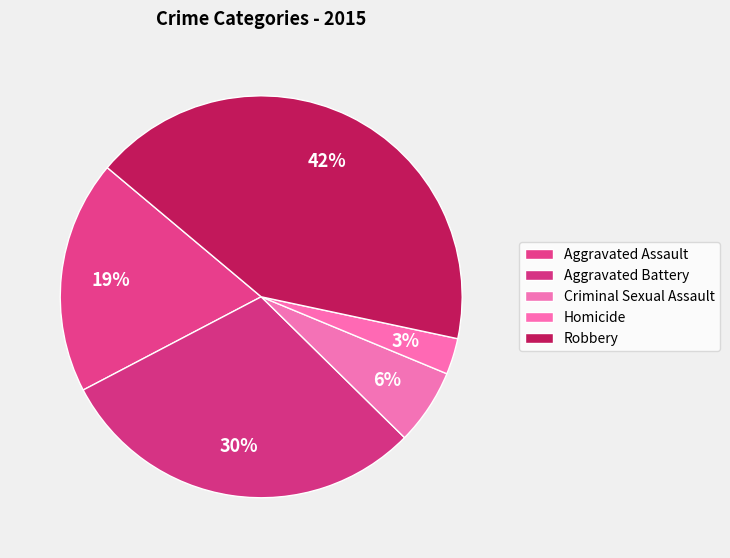

Which slice is the smallest?

Homicide